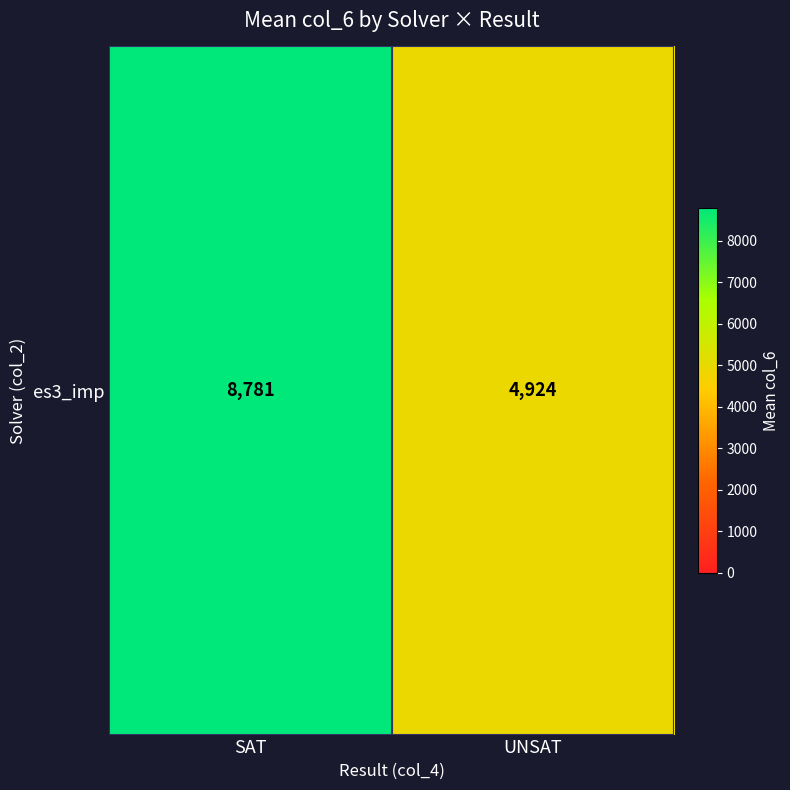

What is the change in value from SAT to UNSAT?

-3856.3